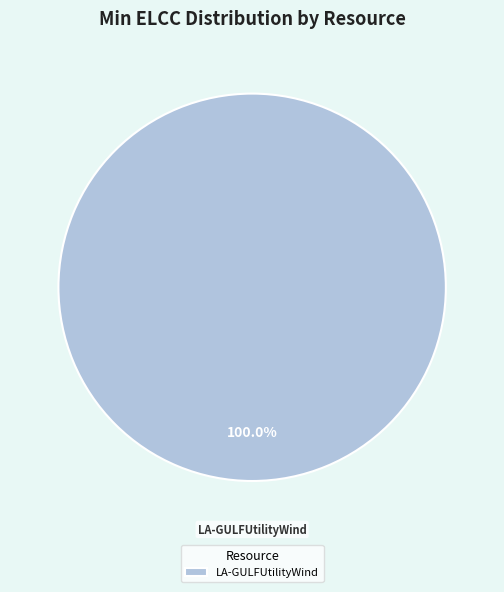

How many slices are in this pie chart?

1